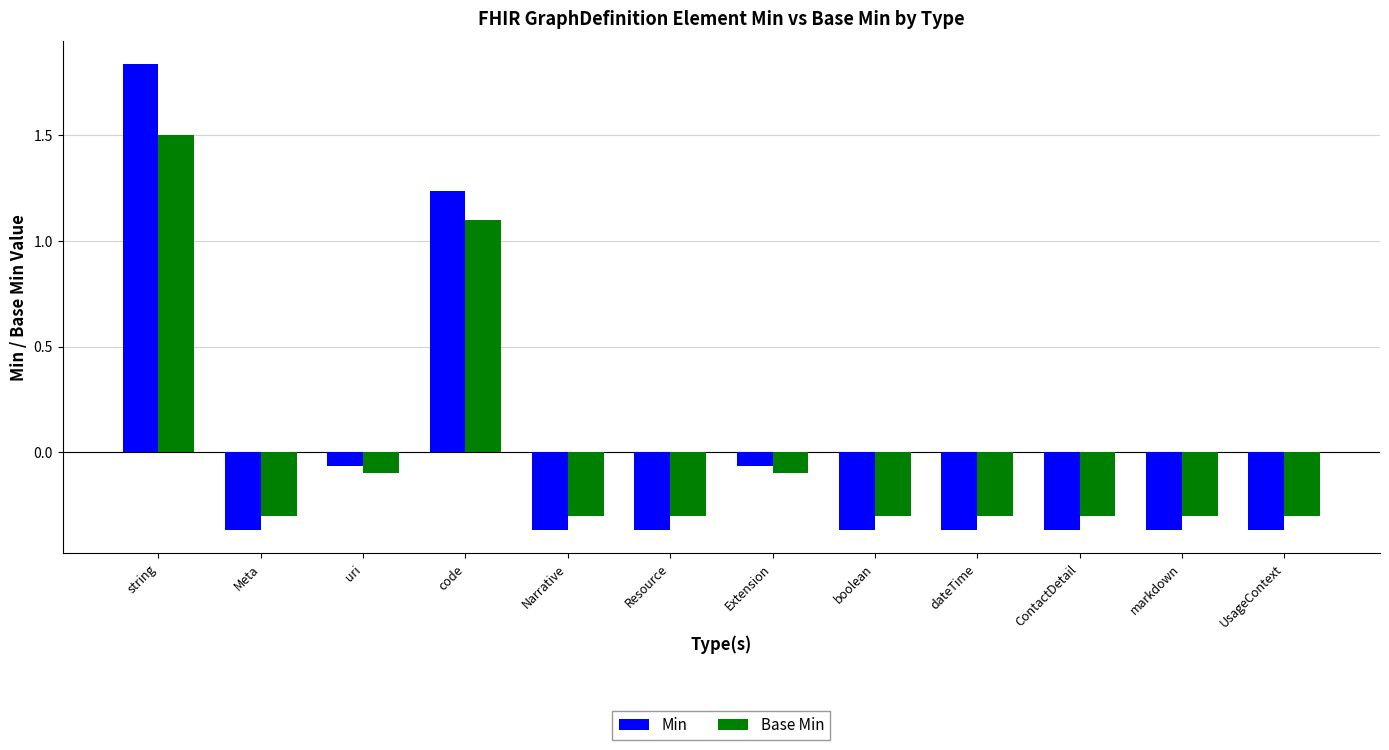

What is the minimum value for Base Min?

-0.3